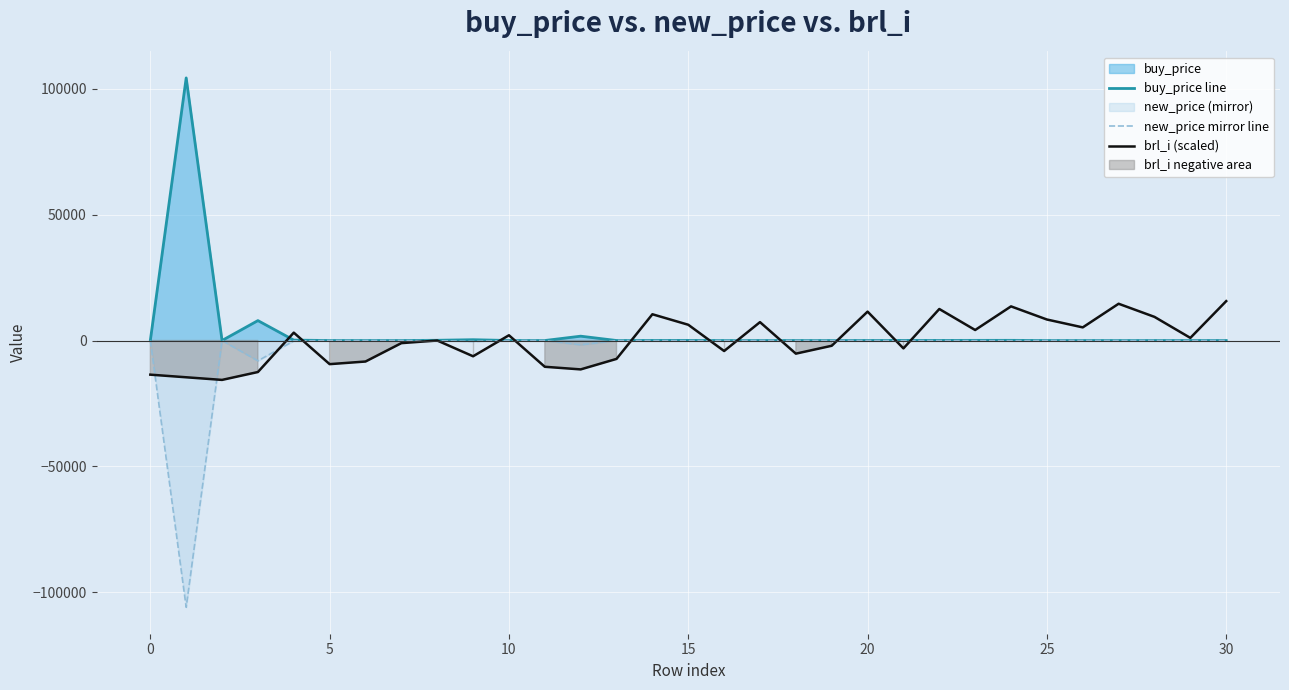

True or false: brl_i (scaled) has more than 1 points higher than both neighbors.

True